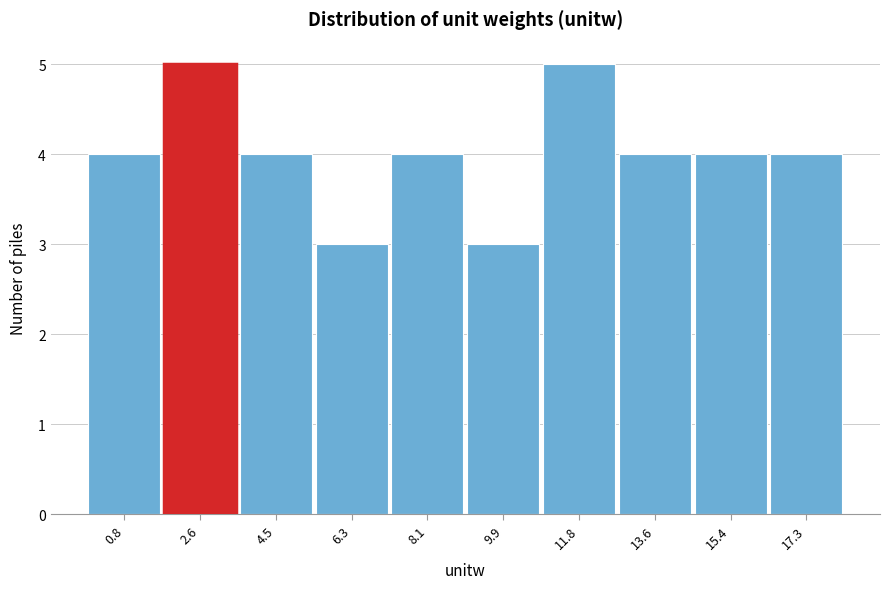

Reading left to right, what are all the values shown in this chart?

0.8=4	2.6=5	4.5=4	6.3=3	8.1=4	9.9=3	11.8=5	13.6=4	15.4=4	17.3=4